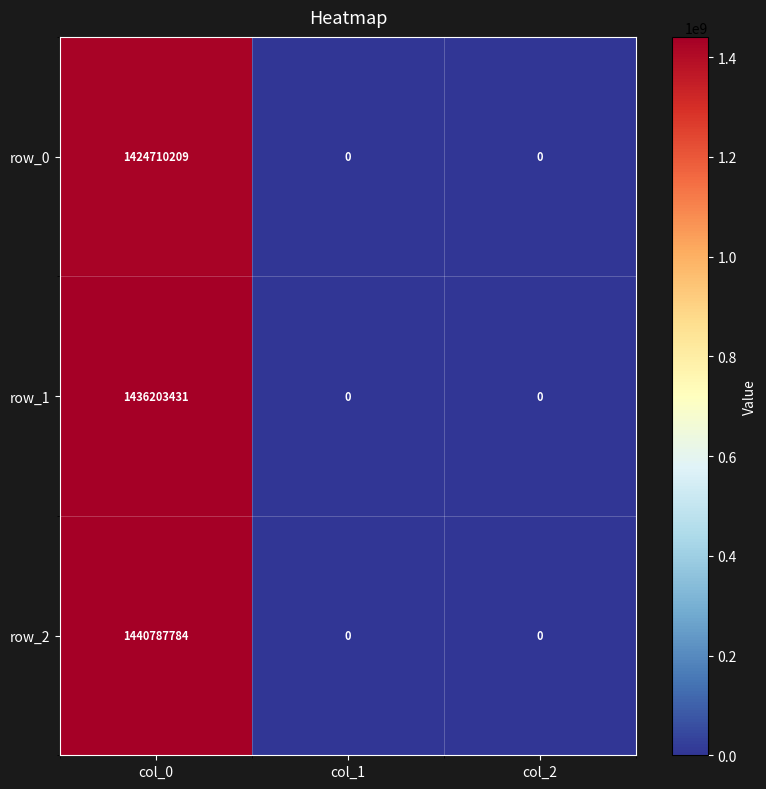

List the series in order of their overall mean, lowest first.

row_0, row_1, row_2